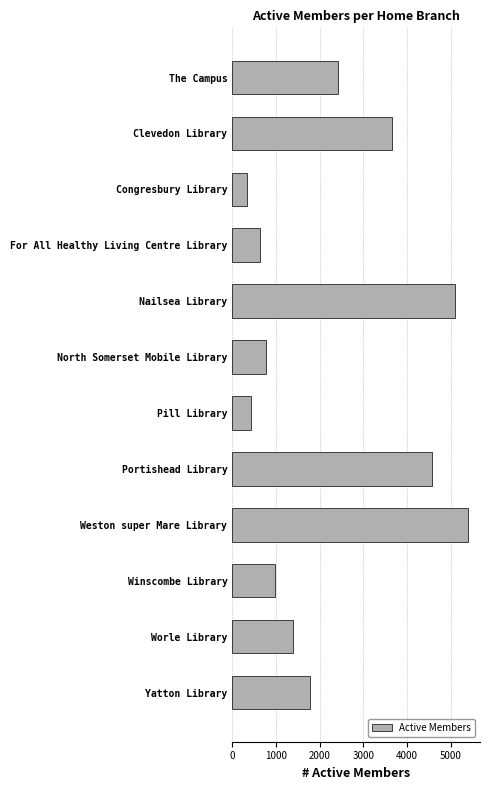

What is the label of the 1st bar from the top?

The Campus